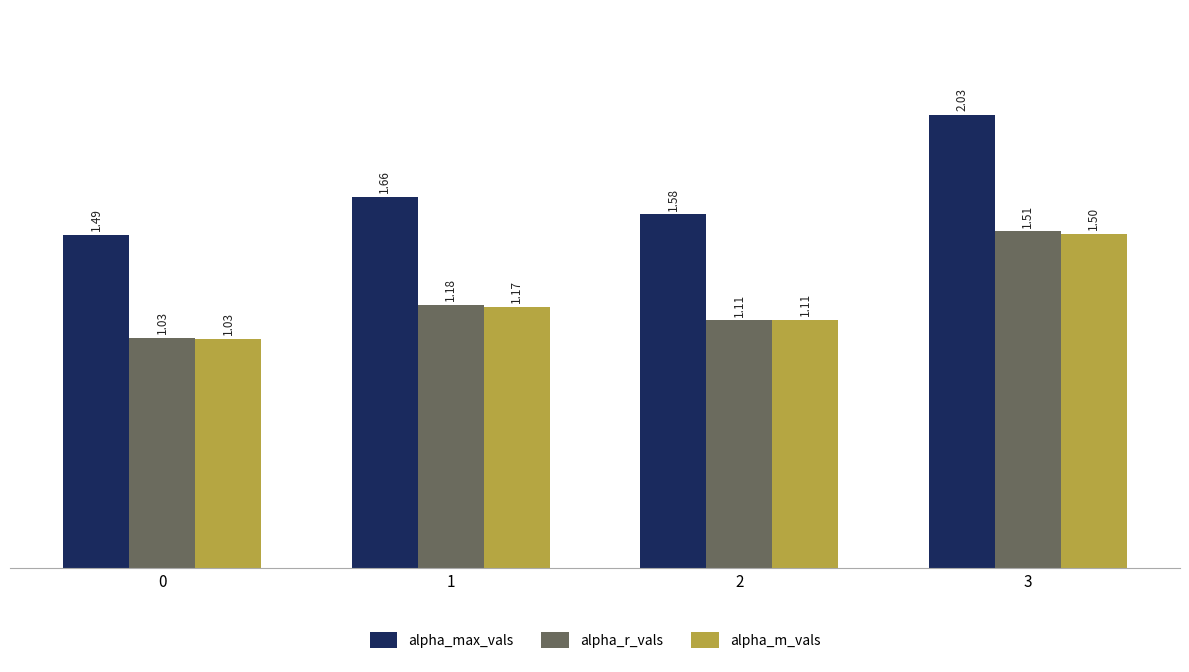

Which series has the widest spread of values?

alpha_max_vals